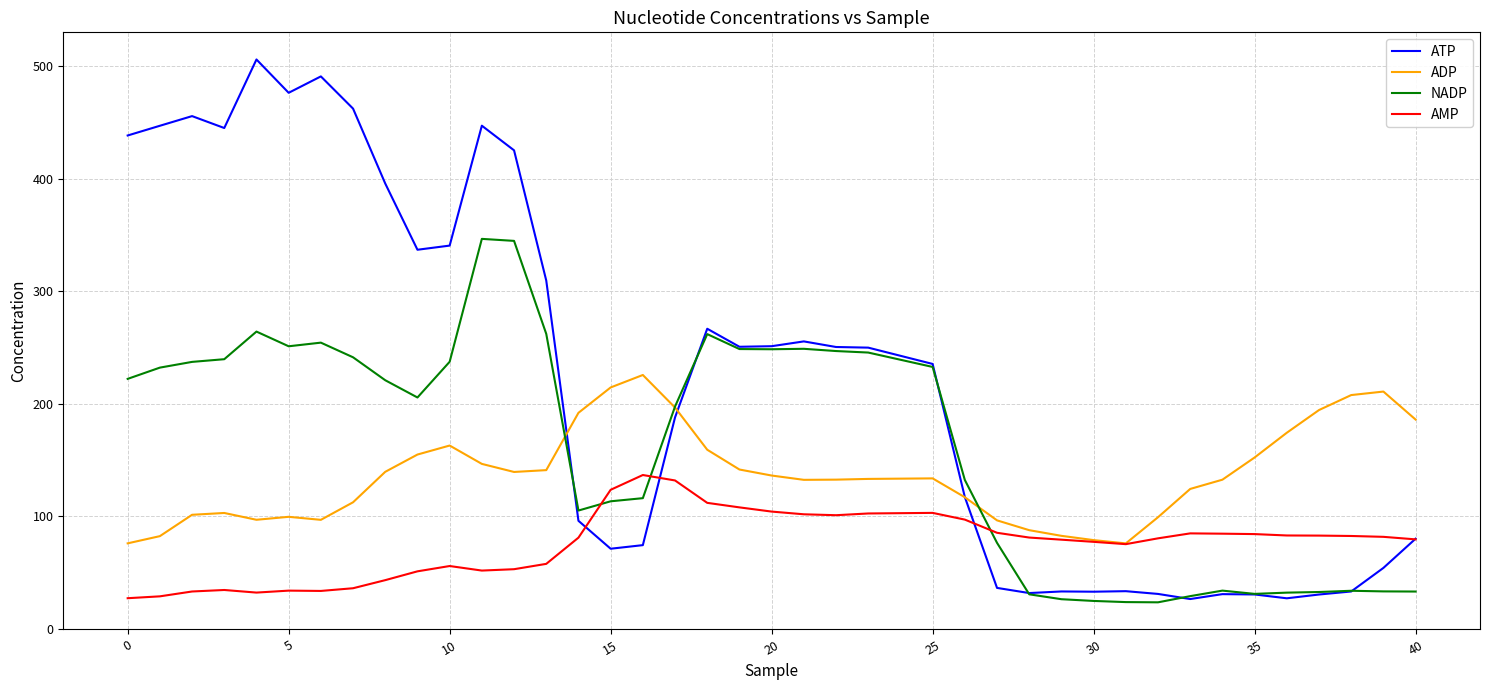

How many values in the ATP series exceed 249?

20